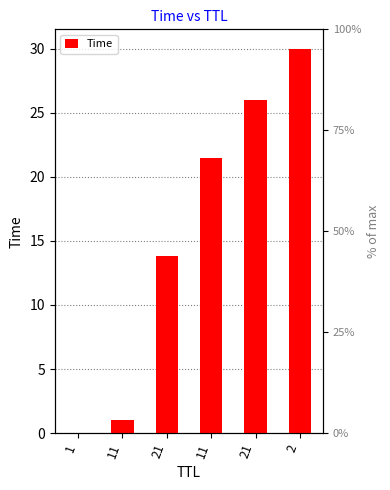

Reading right to left, what are all the values shown in this chart?

30.0	26.0	21.5	13.8	1.0	0.0